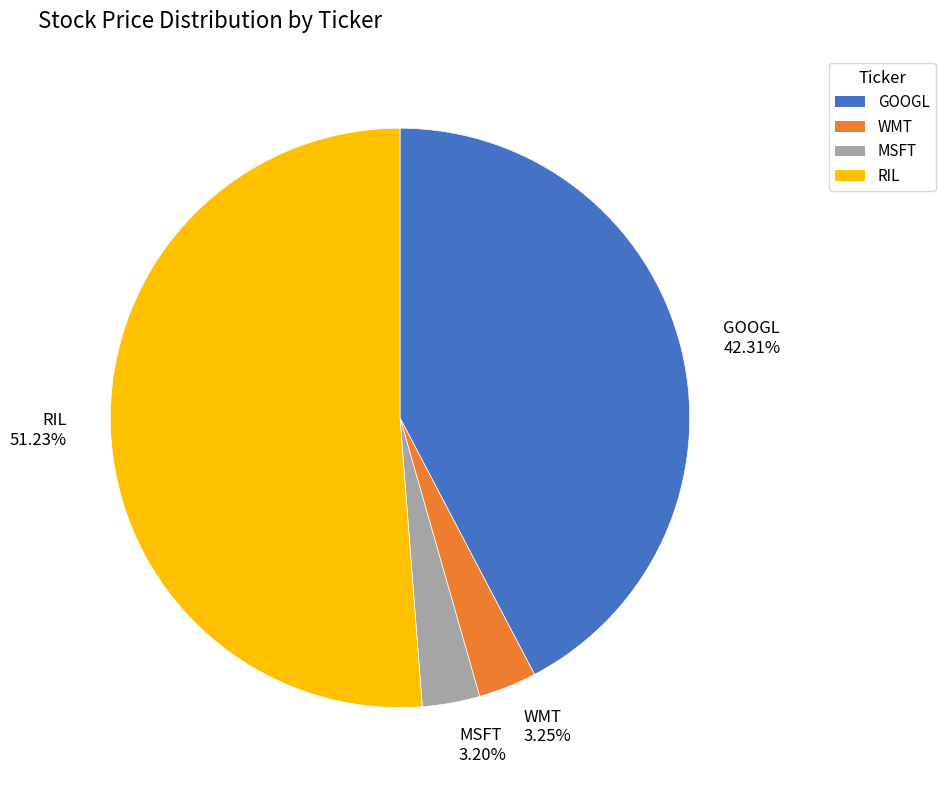

Which slice is the largest?

RIL